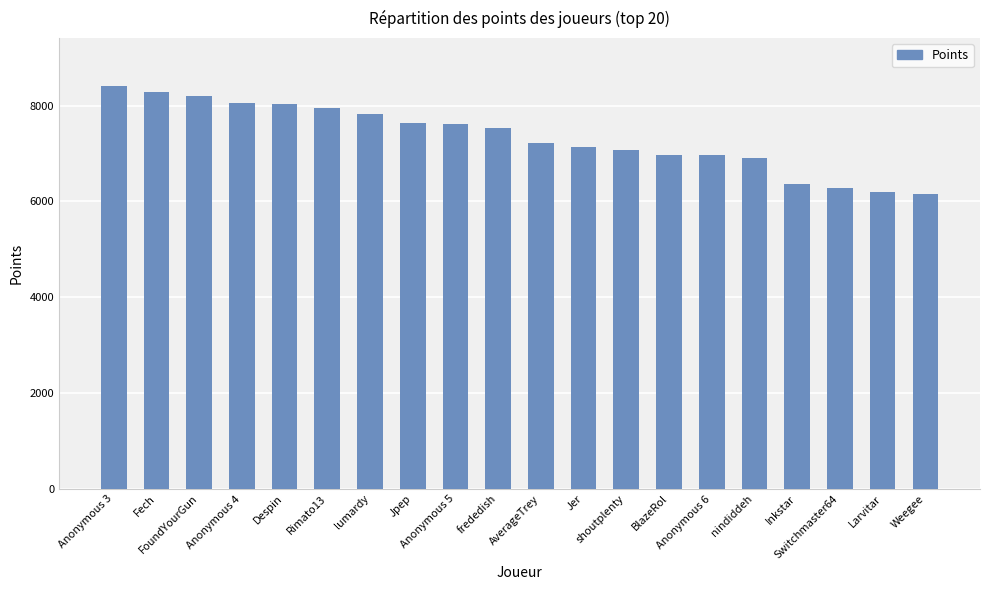

What is the change in value from Anonymous 6 to Larvitar?

-761